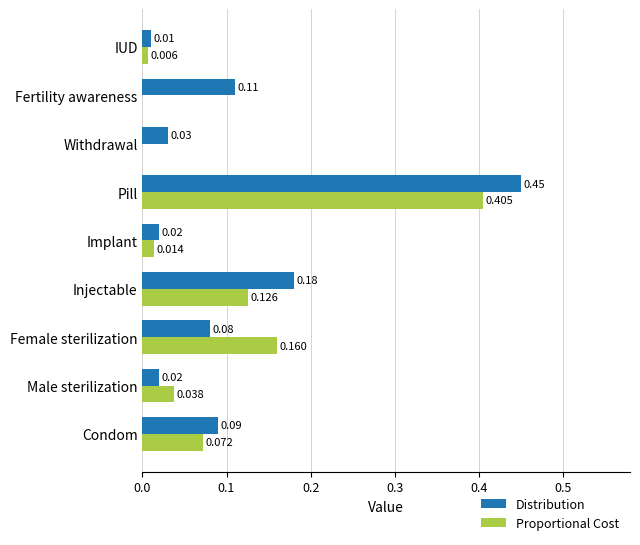

At which label is Distribution closest to 0?

IUD